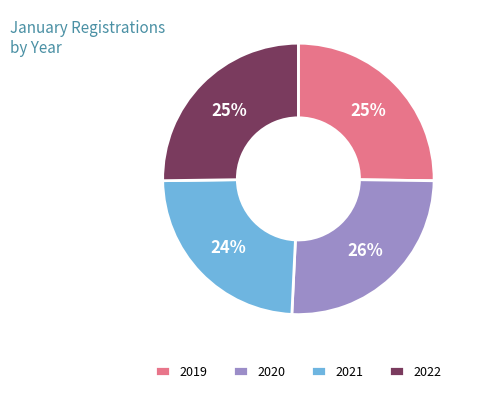

Is it true that 2021 is 34% of the pie?

False